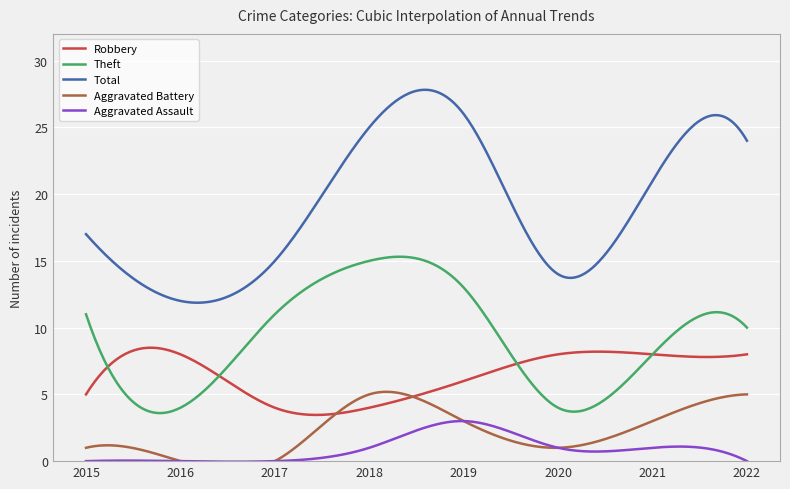

Reading right to left, extract all data points from this chart.

Robbery: 2022=8	2021=8	2020=8	2019=6	2018=4	2017=4	2016=8	2015=5
Theft: 2022=10	2021=8	2020=4	2019=13	2018=15	2017=11	2016=4	2015=11
Total: 2022=24	2021=21	2020=14	2019=26	2018=25	2017=15	2016=12	2015=17
Aggravated Battery: 2022=5	2021=3	2020=1	2019=3	2018=5	2017=0	2016=0	2015=1
Aggravated Assault: 2022=0	2021=1	2020=1	2019=3	2018=1	2017=0	2016=0	2015=0